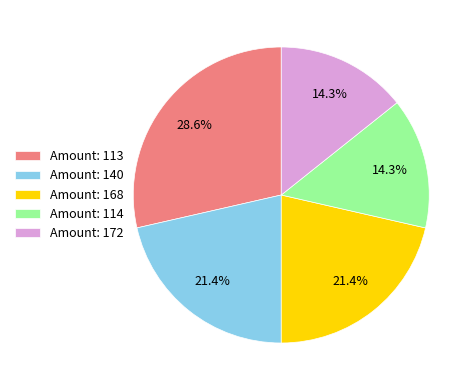

What is the ratio of the value at Amount: 114 to the value at Amount: 140?

0.7